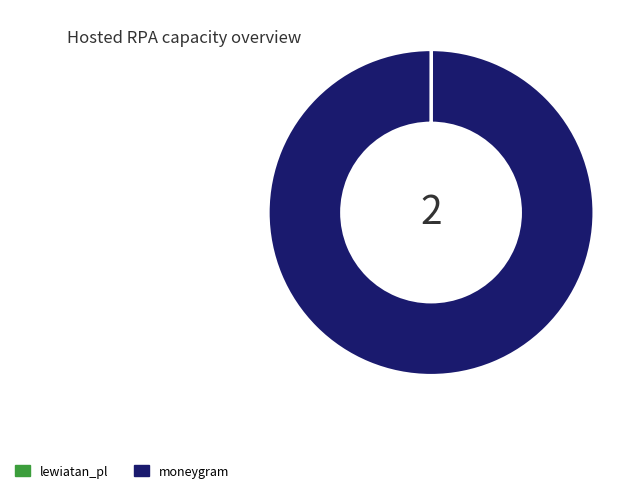

True or false: moneygram accounts for 100% of the total.

True